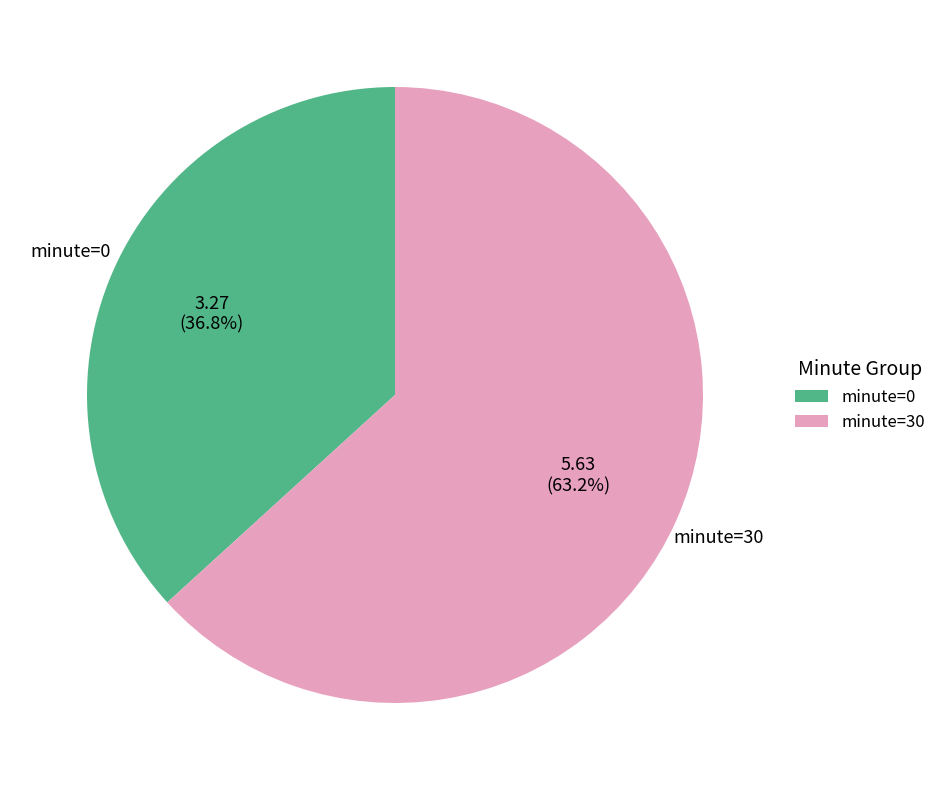

To the nearest percent, what portion does minute=30 represent?

63%